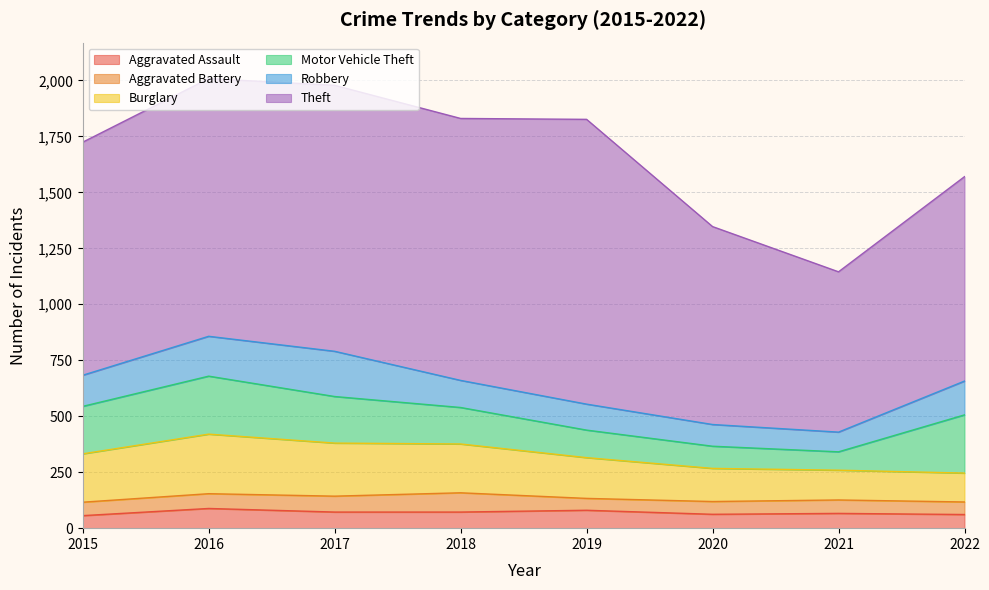

What is the value of the Aggravated Assault point at the 3rd from the left?

72